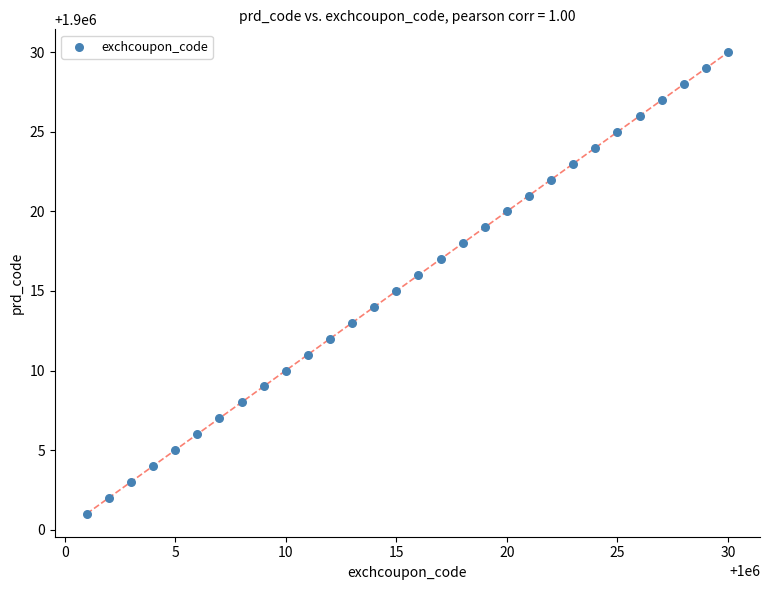

What is the range of Y values (max minus min)?

29